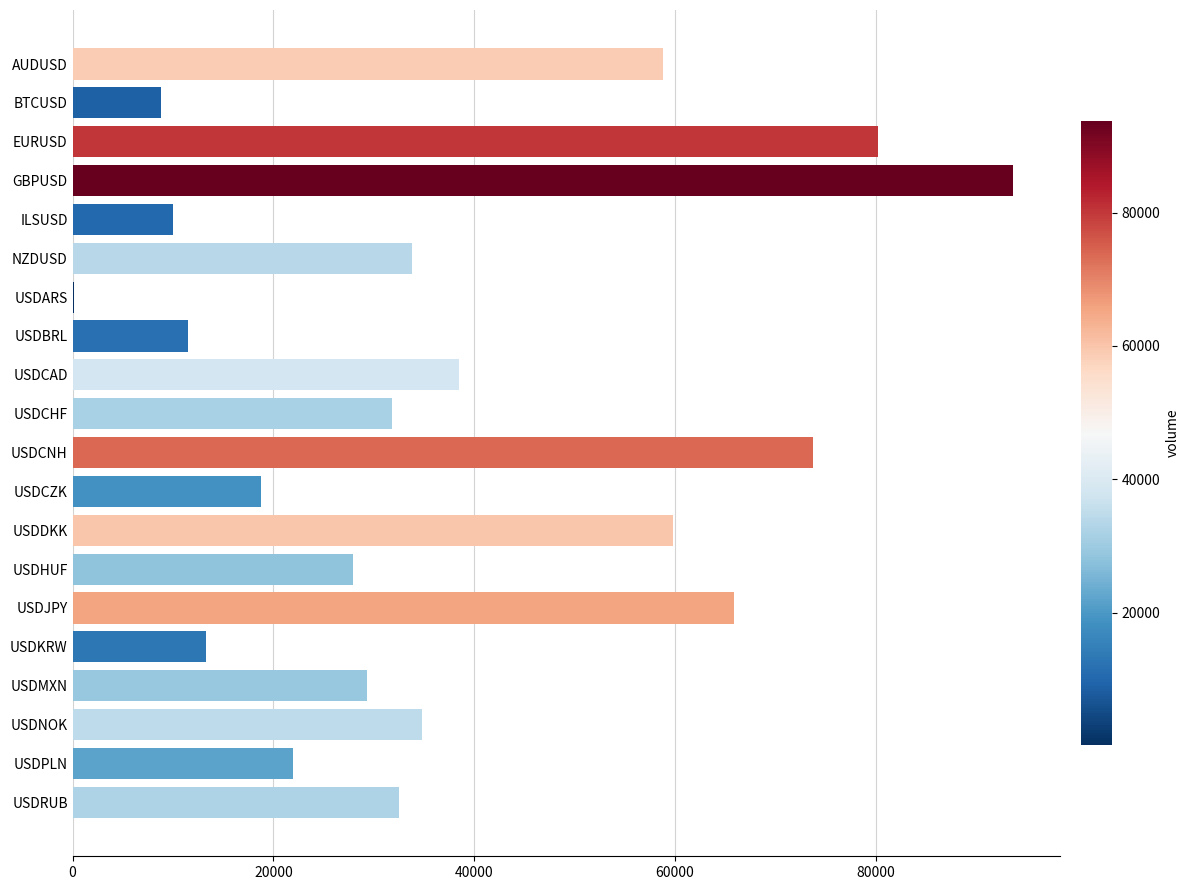

The chart shows a value of 13177 at USDNOK. True or false?

False